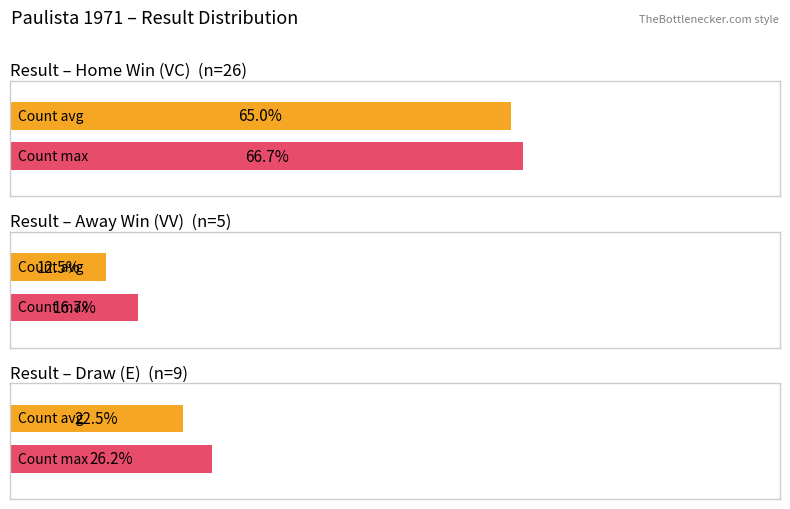

What position from the left is VV?

2